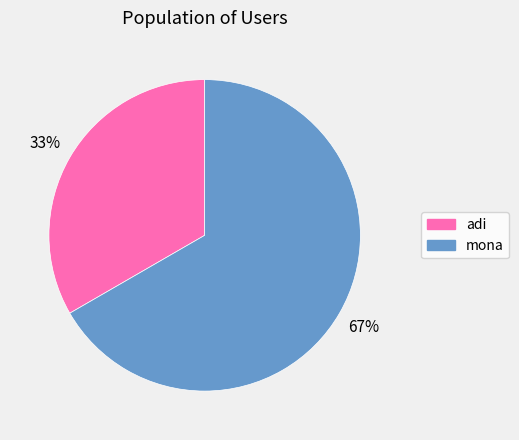

Count the number of slices in the pie.

2